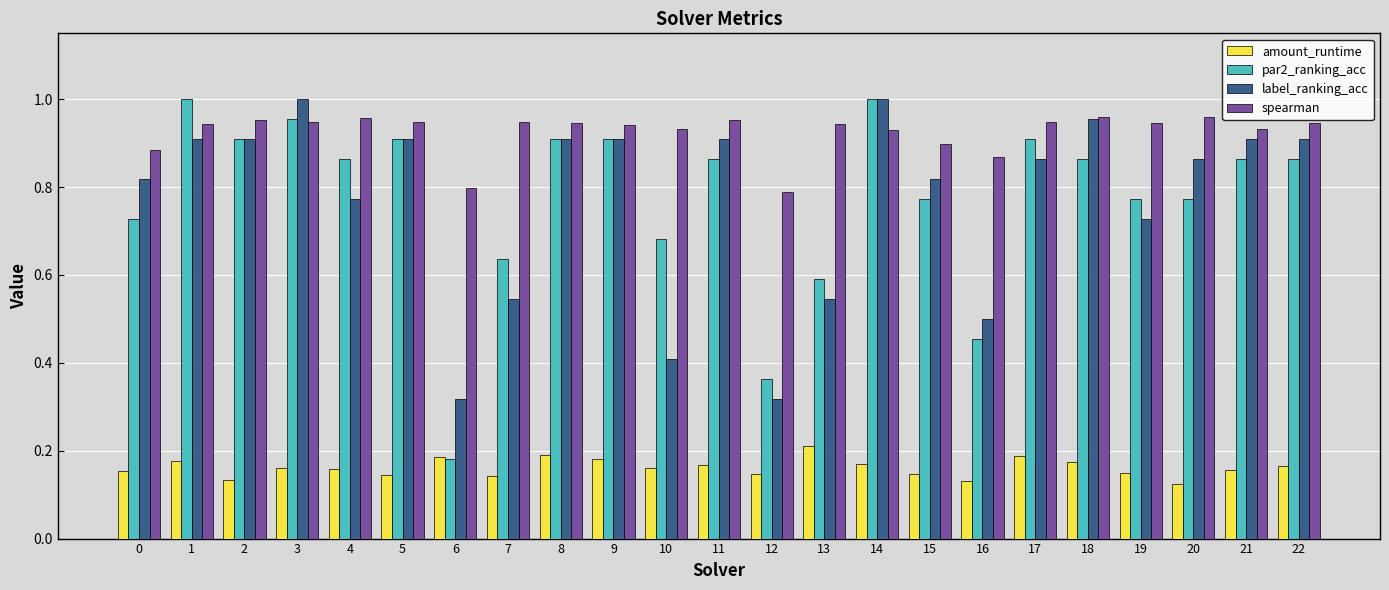

Which series has the largest range (max minus min)?

par2_ranking_acc